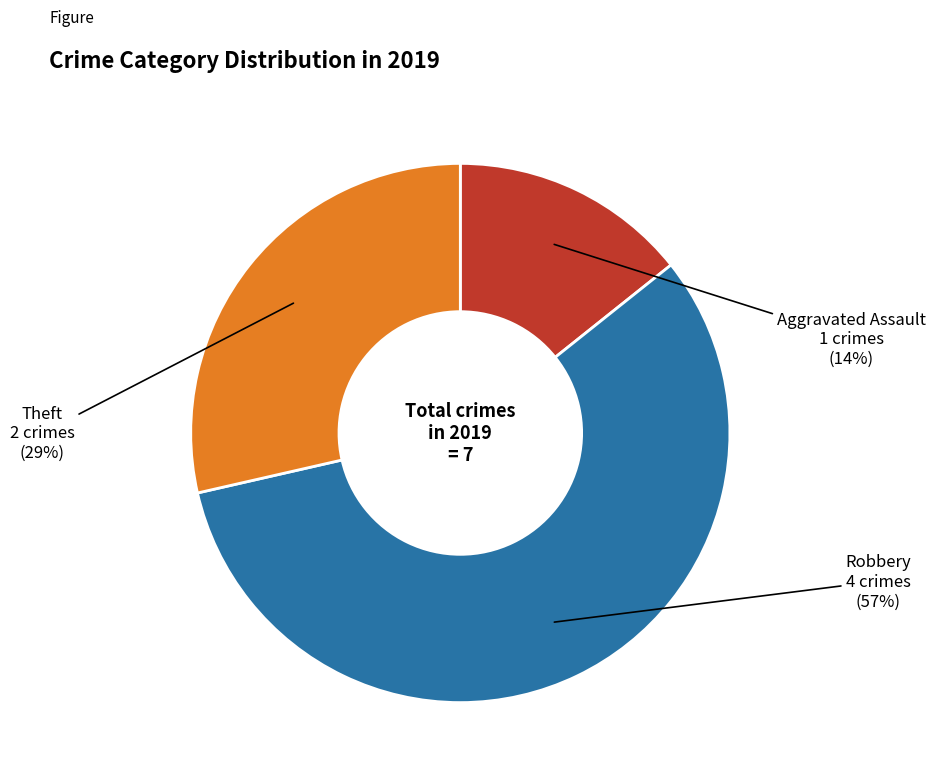

To the nearest percent, what is the average slice percentage?

33%